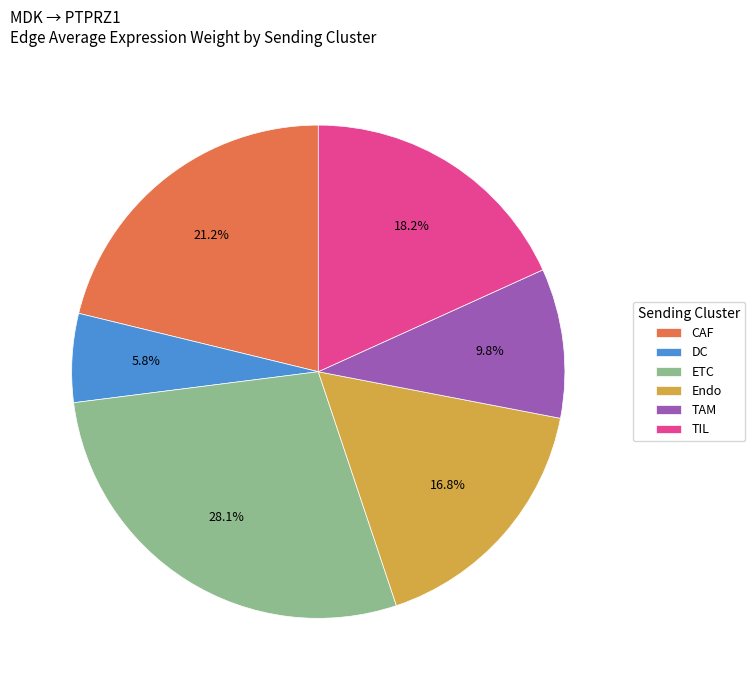

Does any single category account for the majority?

No